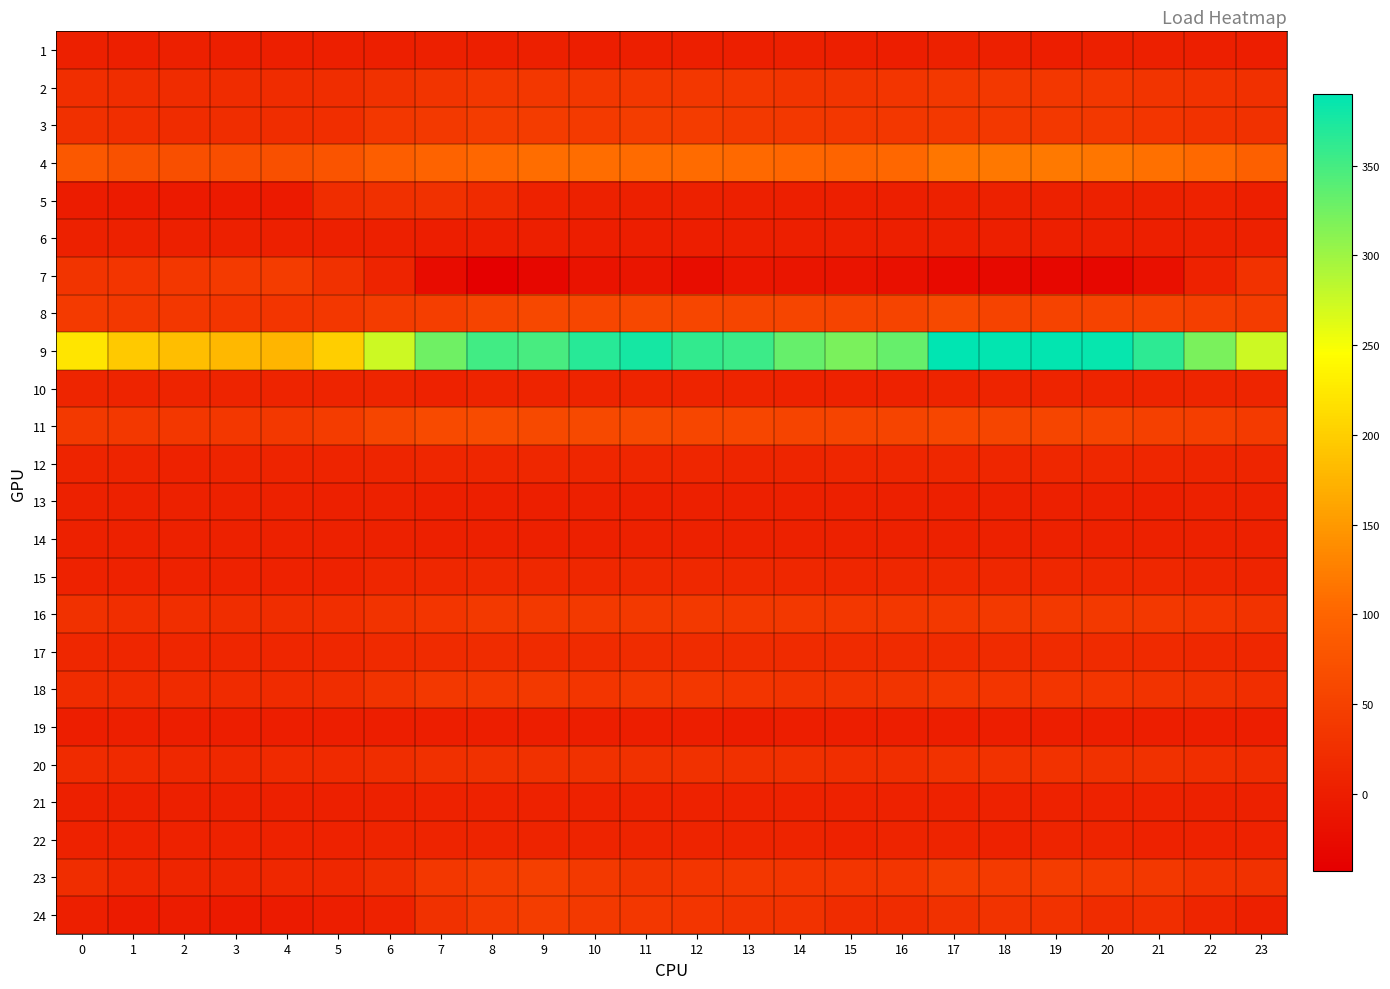

What is the spread (max minus min) of values at 11?

388.2